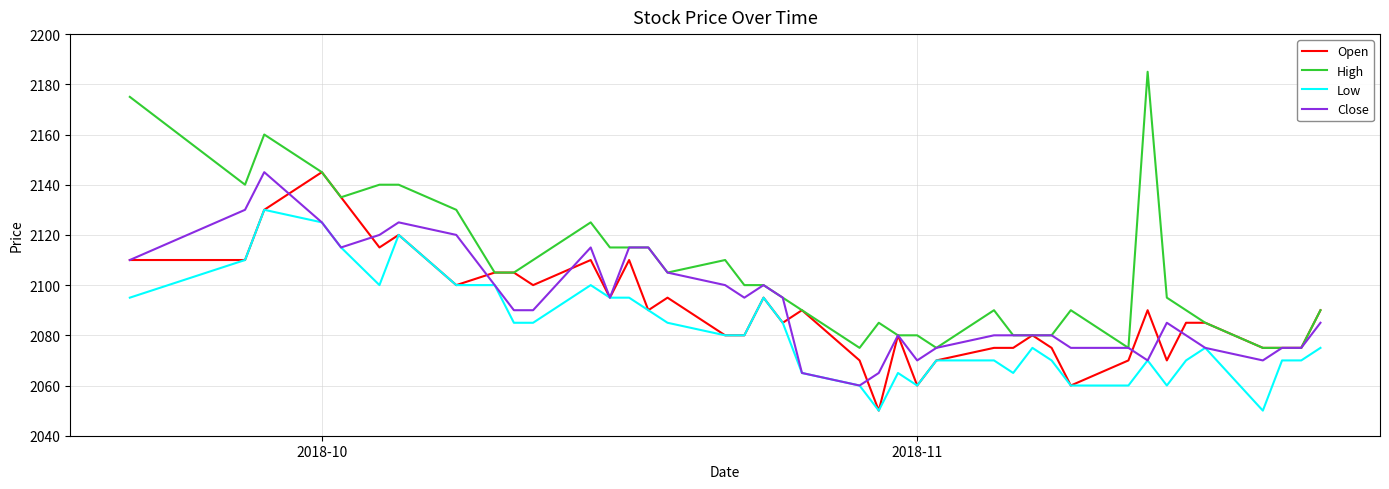

What is the minimum value for High?

2075